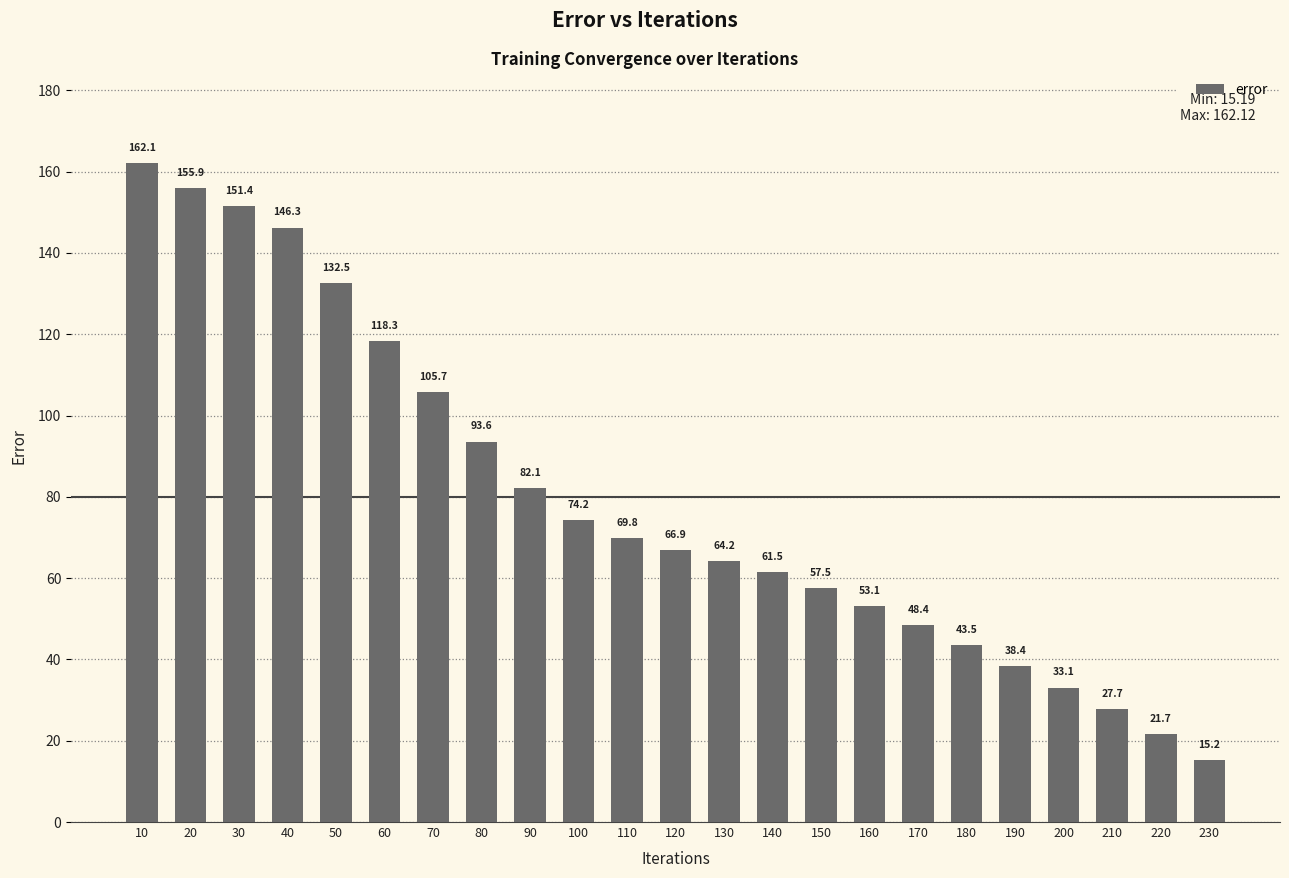

Where is the data nearest to the value 88?

80